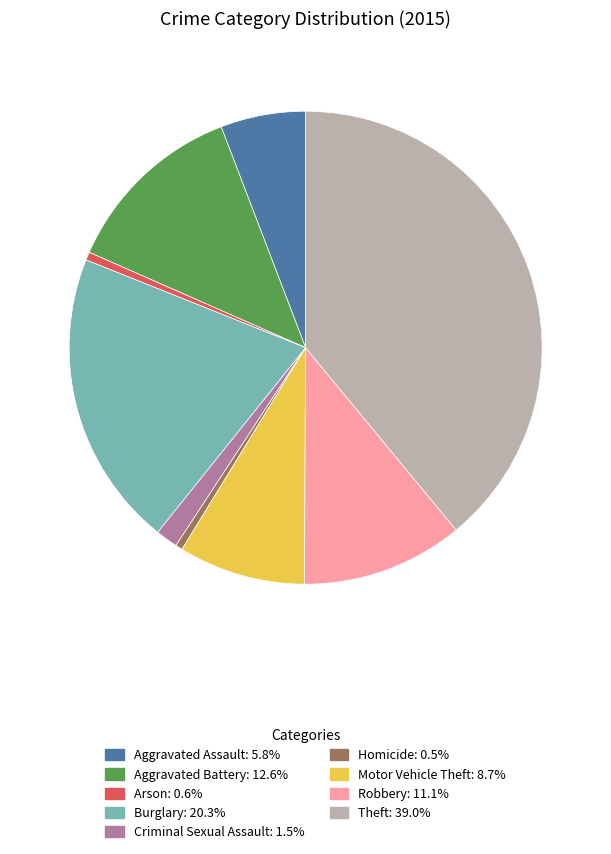

Is there a majority slice in this chart?

No